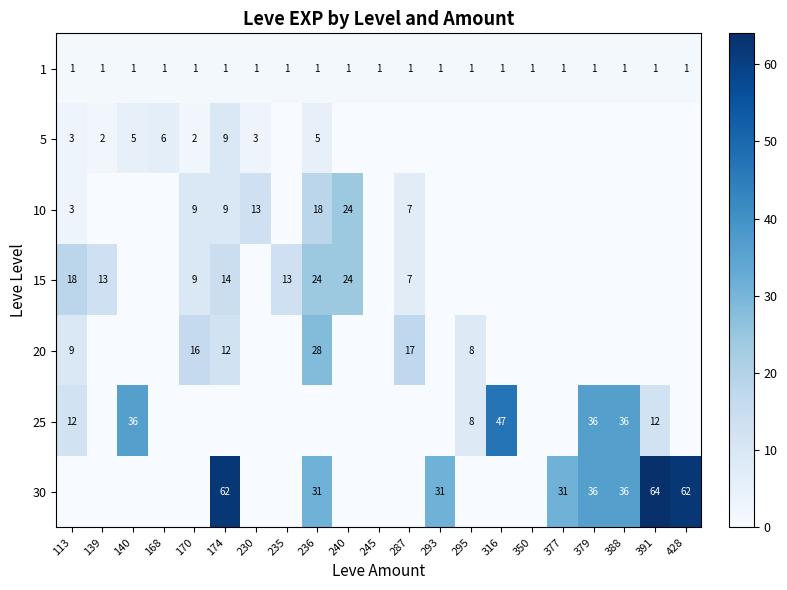

What is the sum of all 1 values?

21